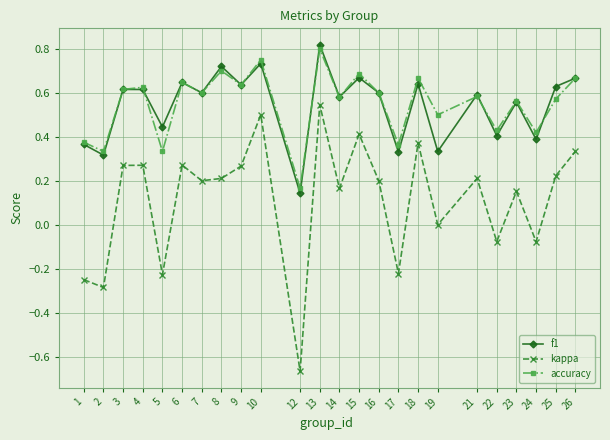

The value of accuracy at 14 is 0.4. True or false?

False